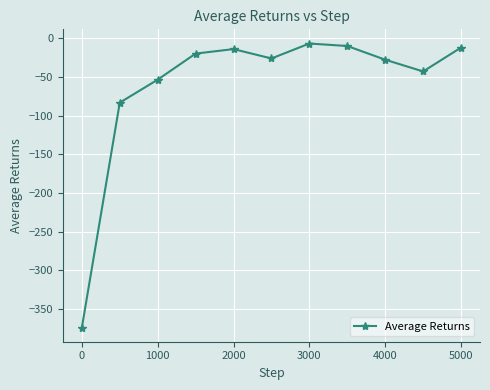

How many categories are shown in the chart?

11